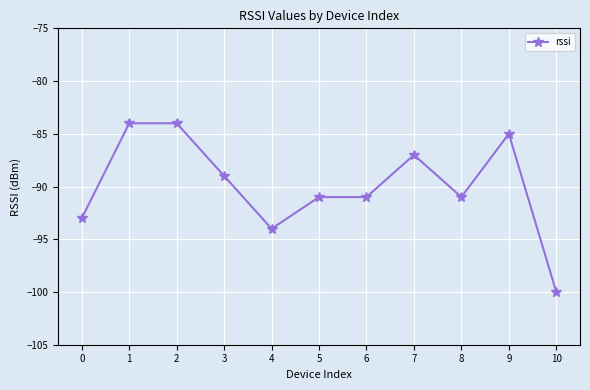

How many distinct data groups are displayed?

1